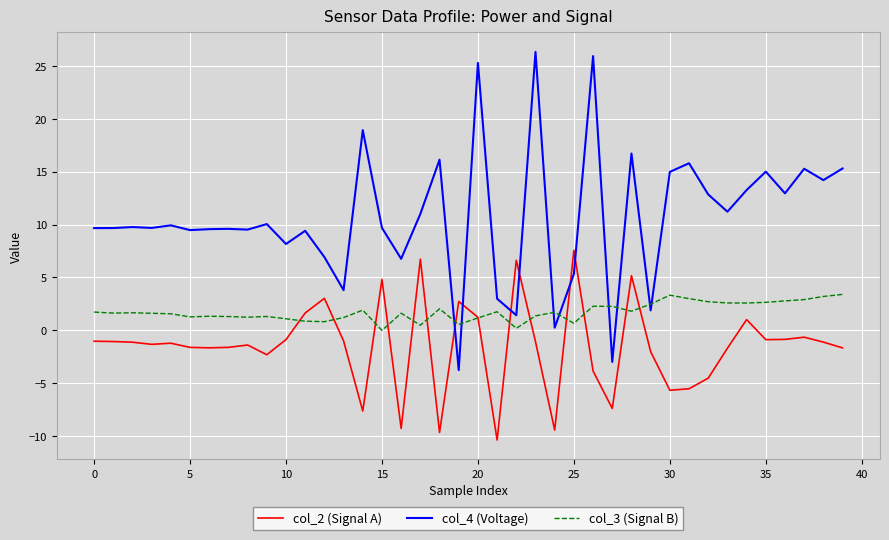

Which series ends up on top after the final intersection of col_2 (Signal A) and col_3 (Signal B)?

col_3 (Signal B)